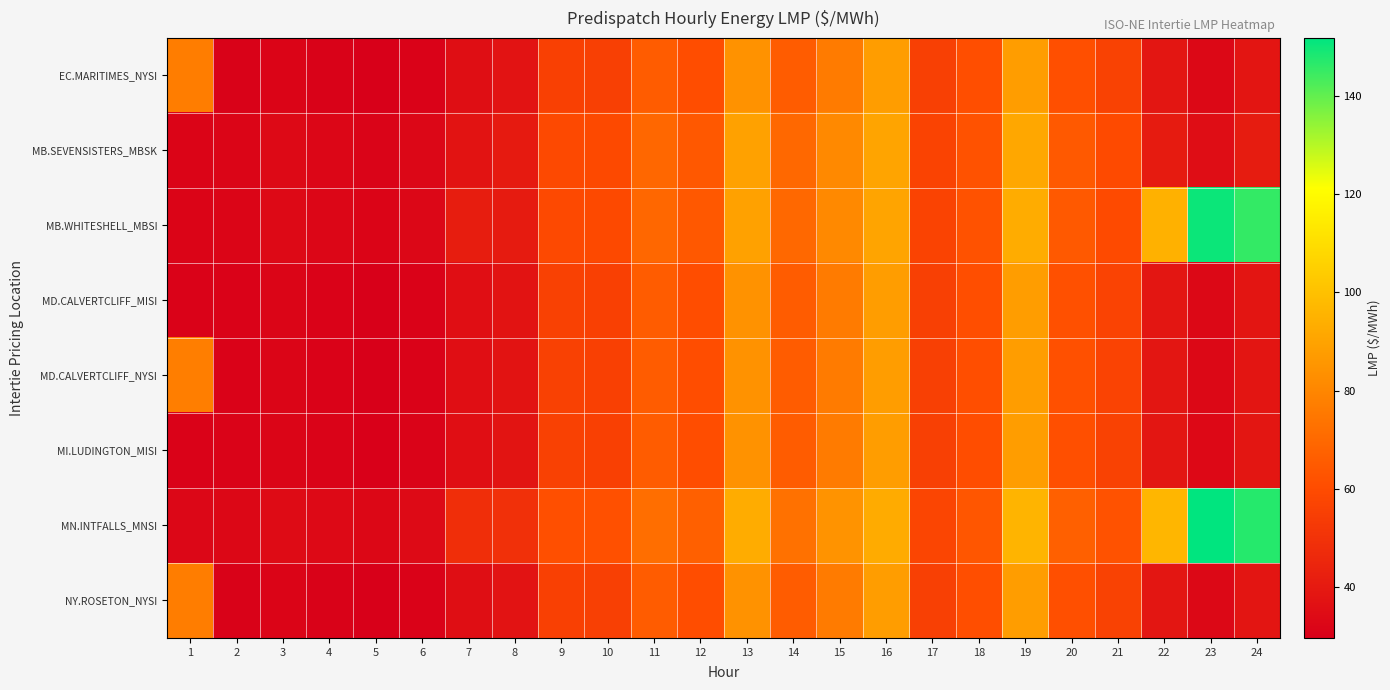

Rank the series by their maximum value, from highest to lowest.

MN.INTFALLS_MNSI, MB.WHITESHELL_MBSI, MB.SEVENSISTERS_MBSK, EC.MARITIMES_NYSI, MD.CALVERTCLIFF_MISI, MD.CALVERTCLIFF_NYSI, NY.ROSETON_NYSI, MI.LUDINGTON_MISI